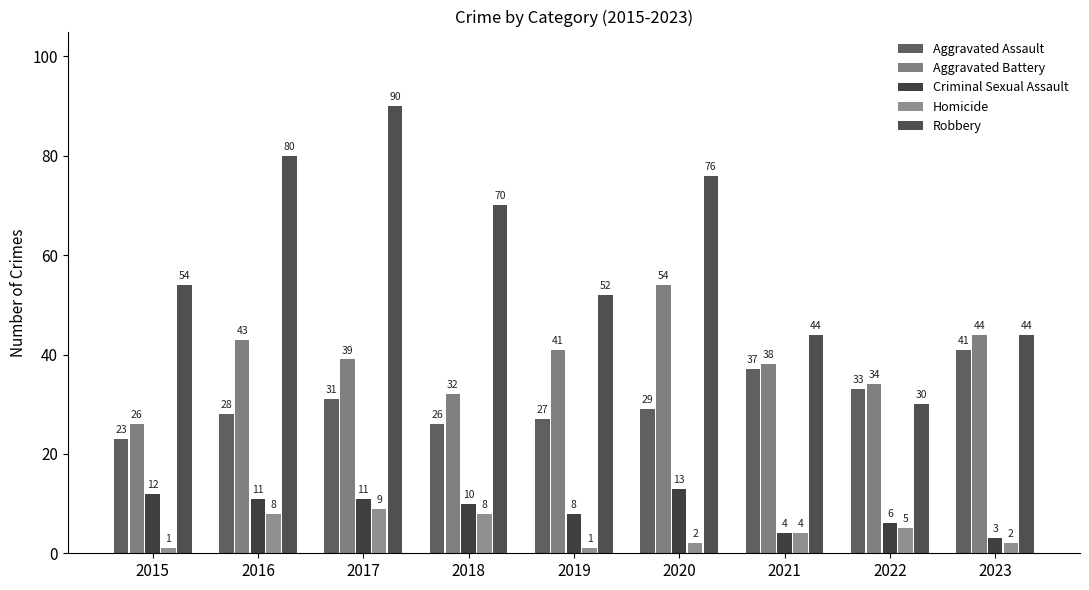

At how many categories does at least one series exceed 54?

4